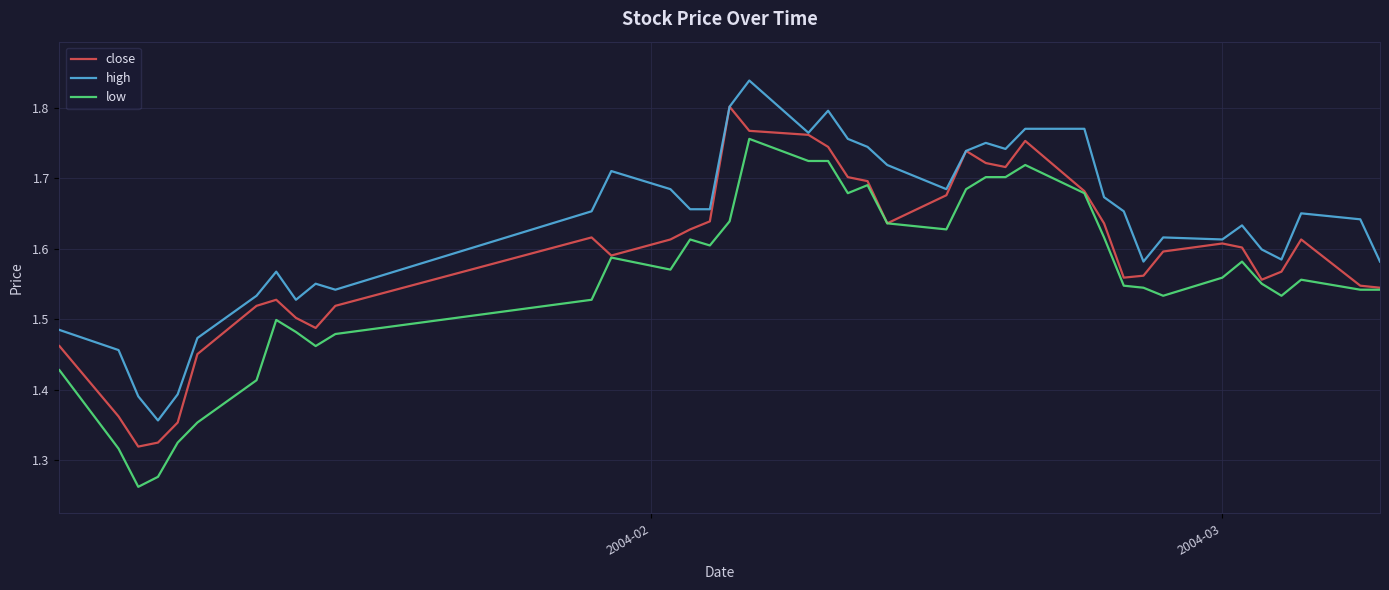

Which series has the largest total across all categories?

high